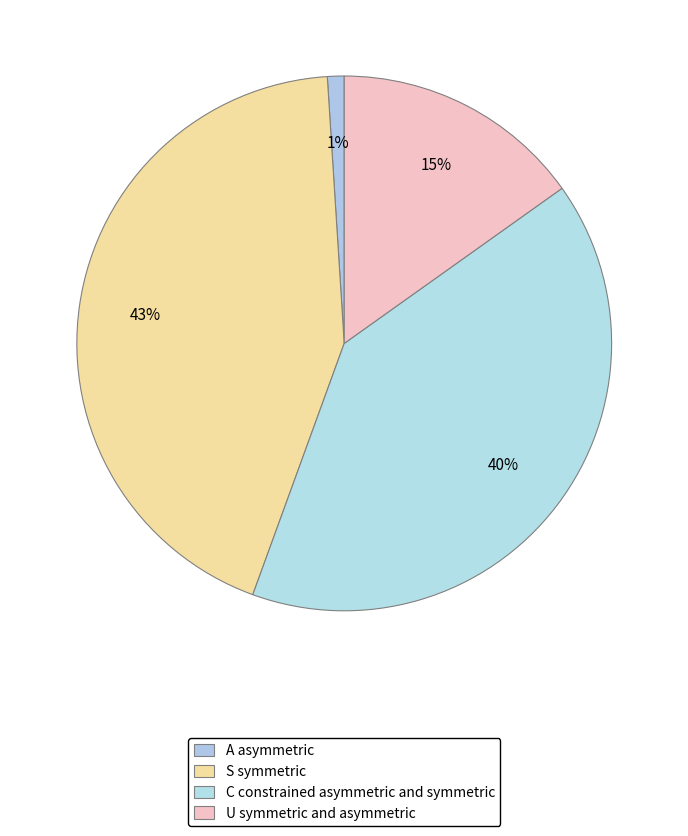

How many slices are in this pie chart?

4